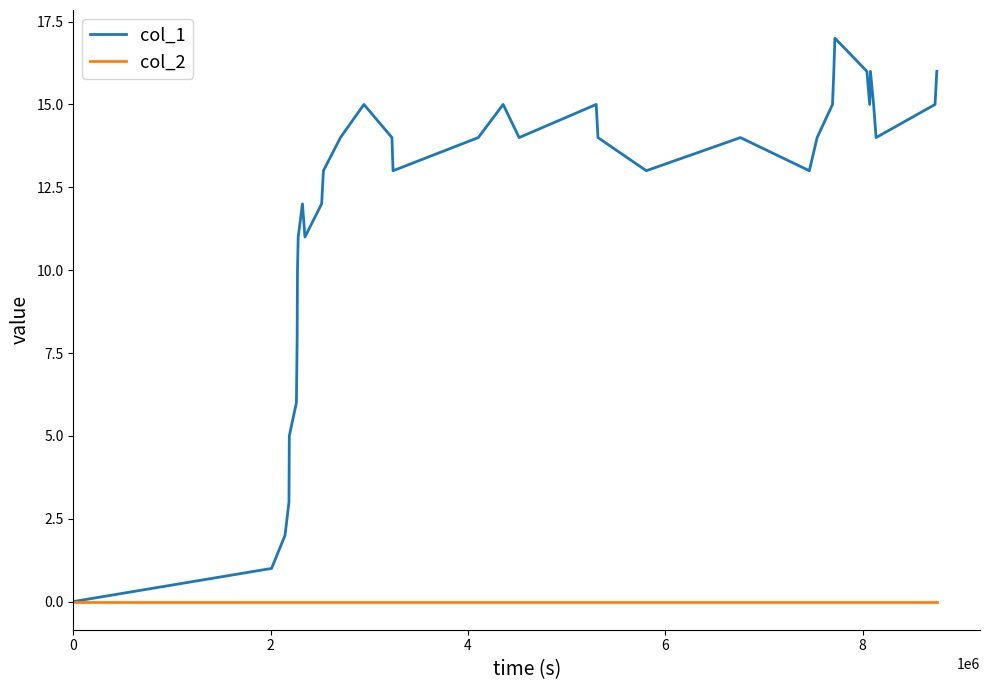

How many categories are shown in the chart?

37